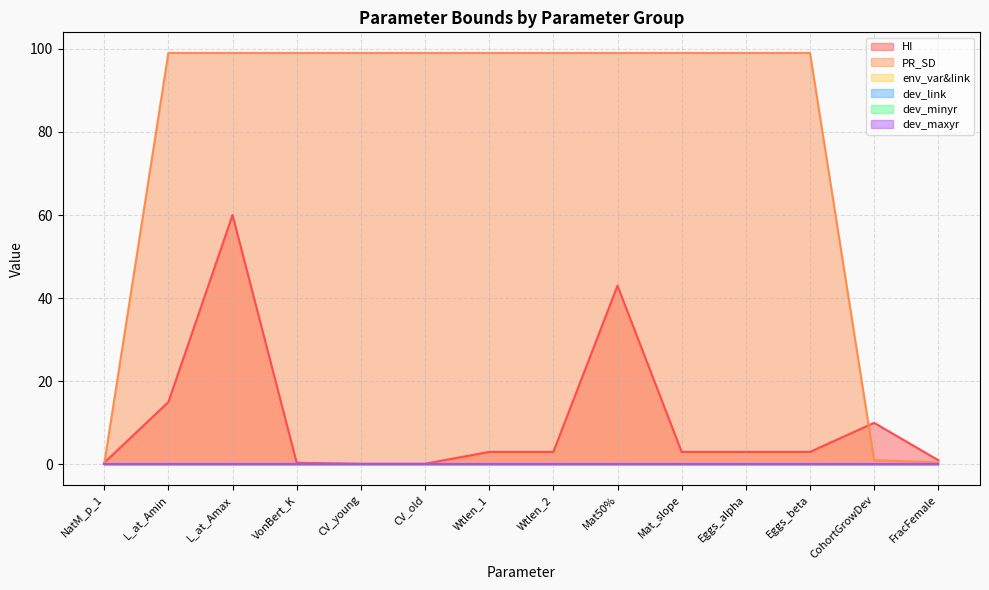

True or false: dev_link and dev_maxyr intersect in this chart.

False